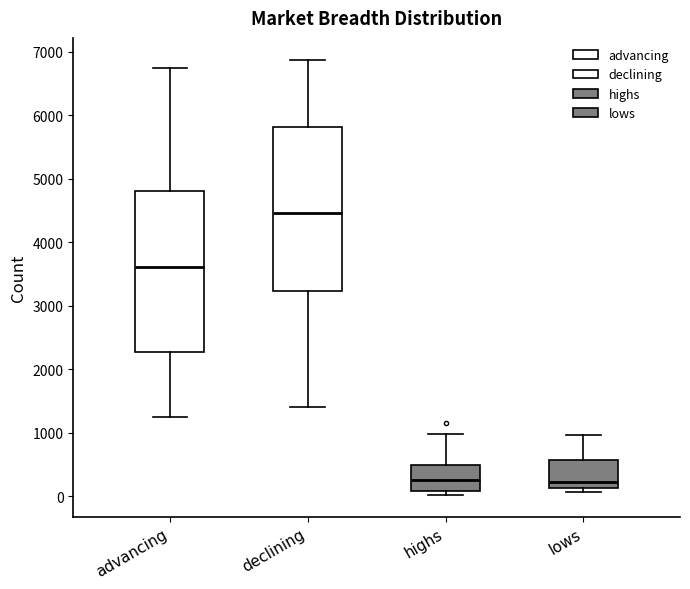

Where does the upper whisker of the box for advancing end on the y-axis? The values are not printed on the chart, so give them approximately, as read against the axis.

6800